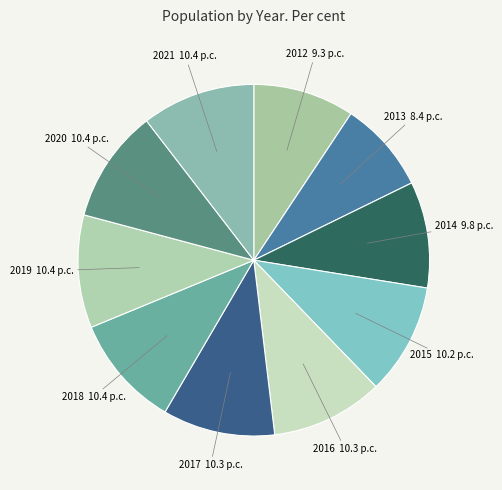

True or false: 2020 accounts for 21% of the total.

False